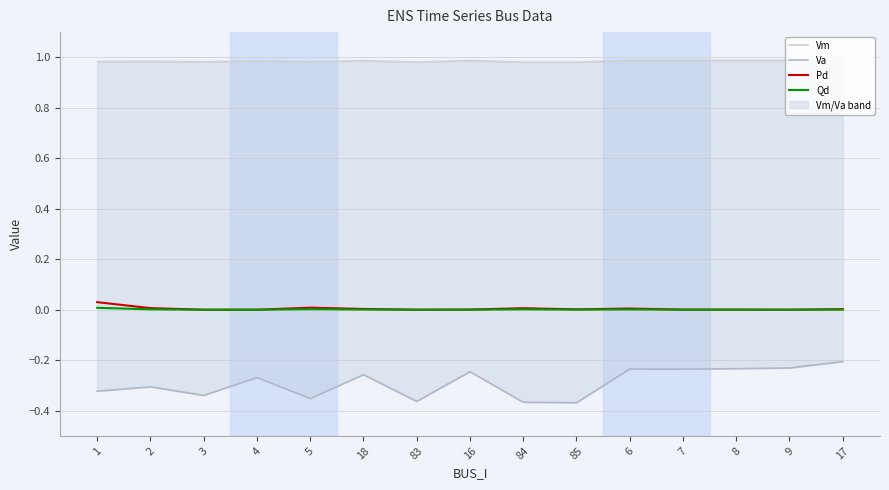

Reading left to right, list all the values displayed in this chart.

Vm: 1.0	1.0	1.0	1.0	1.0	1.0	1.0	1.0	1.0	1.0	1.0	1.0	1.0	1.0	1.0
Va: -0.3	-0.3	-0.3	-0.3	-0.4	-0.3	-0.4	-0.2	-0.4	-0.4	-0.2	-0.2	-0.2	-0.2	-0.2
Pd: 0.0	0.0	0.0	0.0	0.0	0.0	0.0	0.0	0.0	0.0	0.0	0.0	0.0	0.0	0.0
Qd: 0.0	0.0	0.0	0.0	0.0	0.0	0.0	0.0	0.0	0.0	0.0	0.0	0.0	0.0	0.0